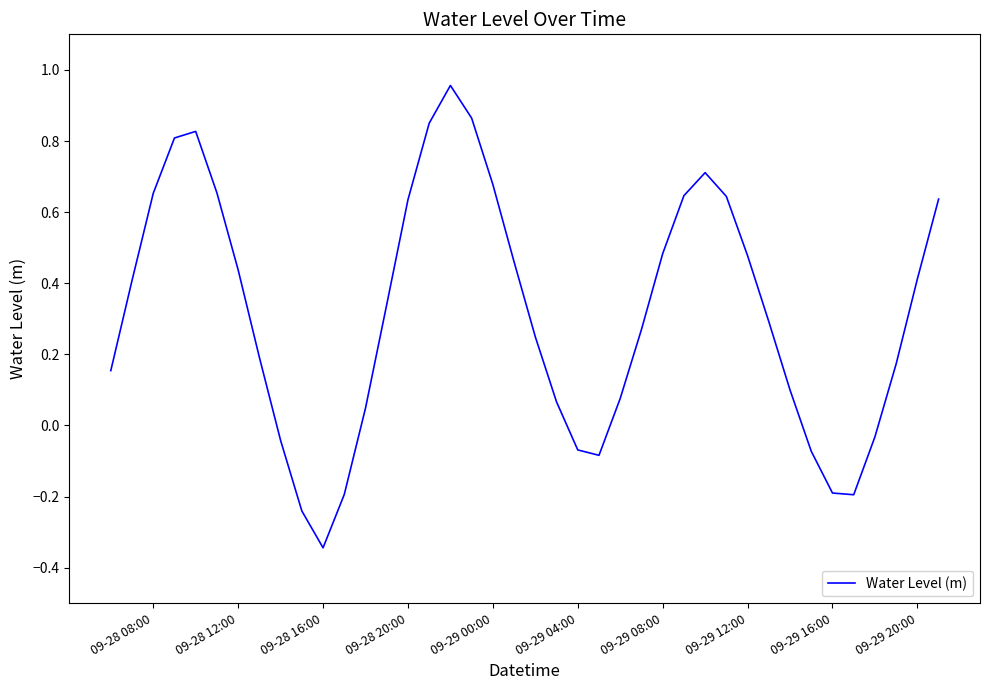

Which category has the lowest value across all series?

09-28 16:00